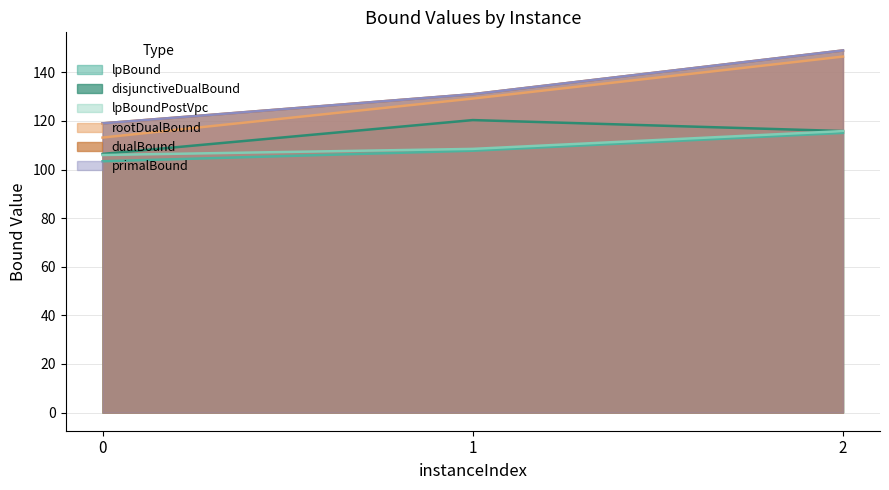

What is the highest value of the rootDualBound series?

146.5